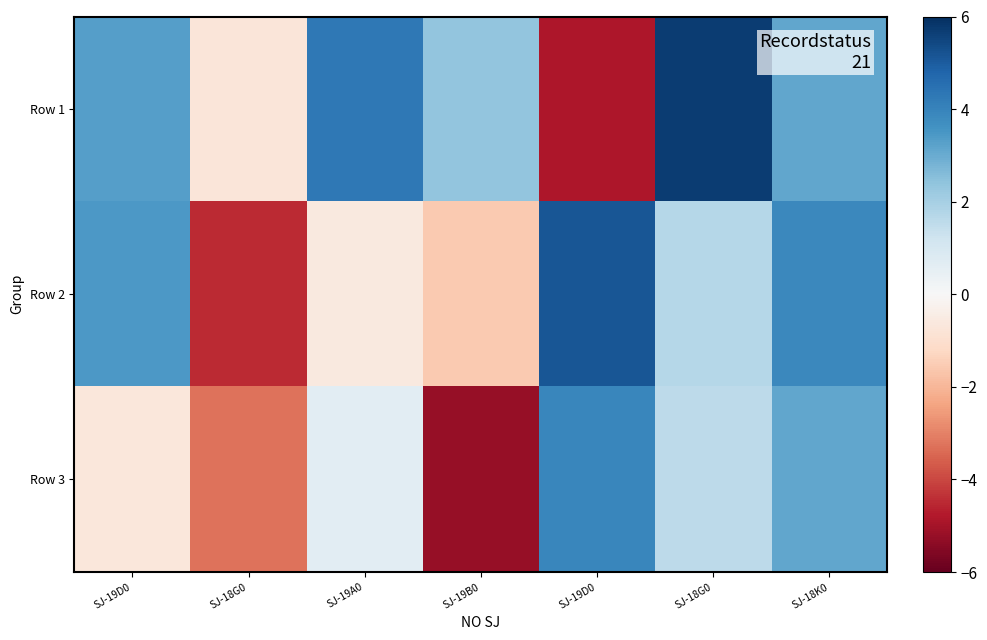

Reading left to right, what are all the values shown in this chart?

Row 1: SJ-19D0=3.3	SJ-18G0=-0.7	SJ-19A0=4.3	SJ-19B0=2.4	SJ-19D0=-4.9	SJ-18G0=5.7	SJ-18K0=3.1
Row 2: SJ-19D0=3.4	SJ-18G0=-4.5	SJ-19A0=-0.6	SJ-19B0=-1.6	SJ-19D0=5.1	SJ-18G0=1.7	SJ-18K0=3.9
Row 3: SJ-19D0=-0.7	SJ-18G0=-3.3	SJ-19A0=0.7	SJ-19B0=-5.2	SJ-19D0=3.9	SJ-18G0=1.6	SJ-18K0=3.1